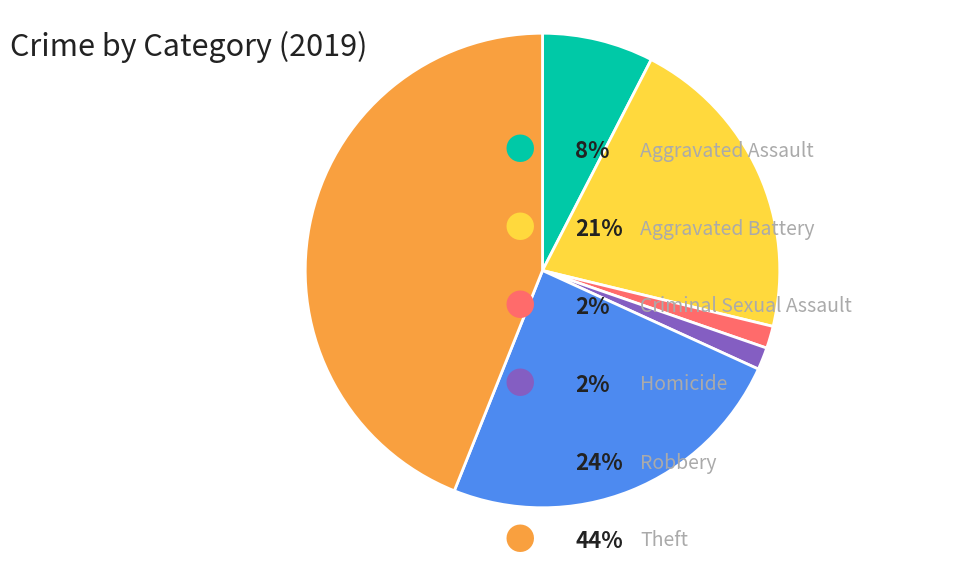

Does any single category account for the majority?

No